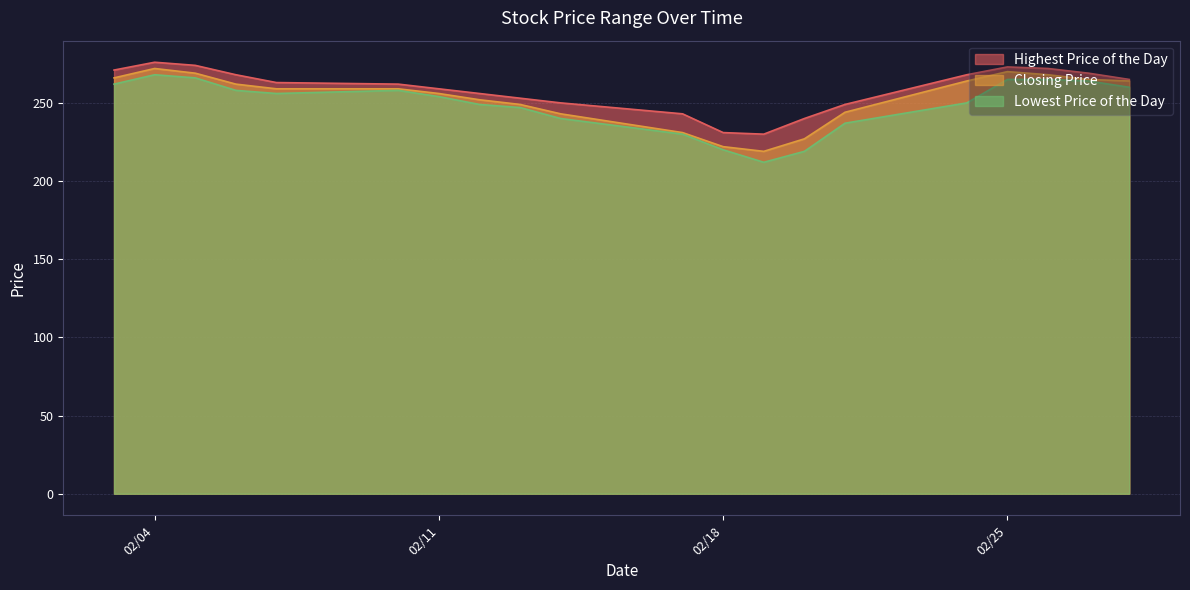

What is the value of the Lowest Price of the Day point at the 15th from the left?

237